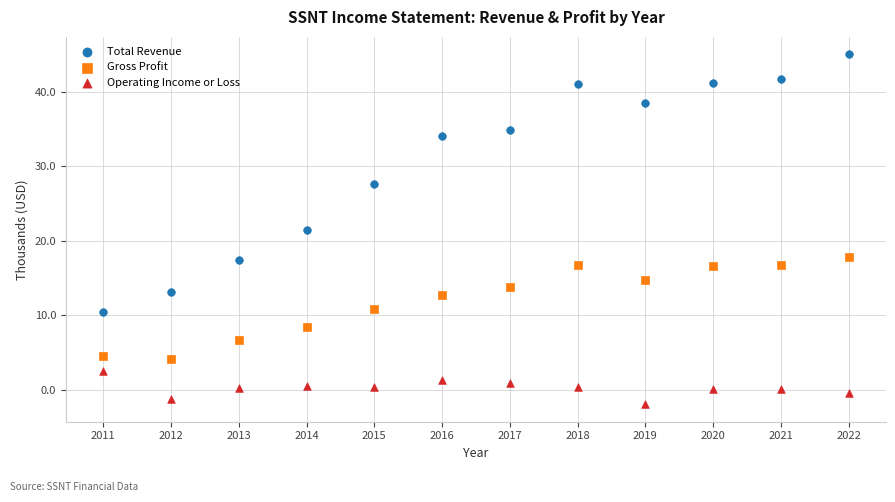

What are all the series names shown in the legend?

Total Revenue, Gross Profit, Operating Income or Loss